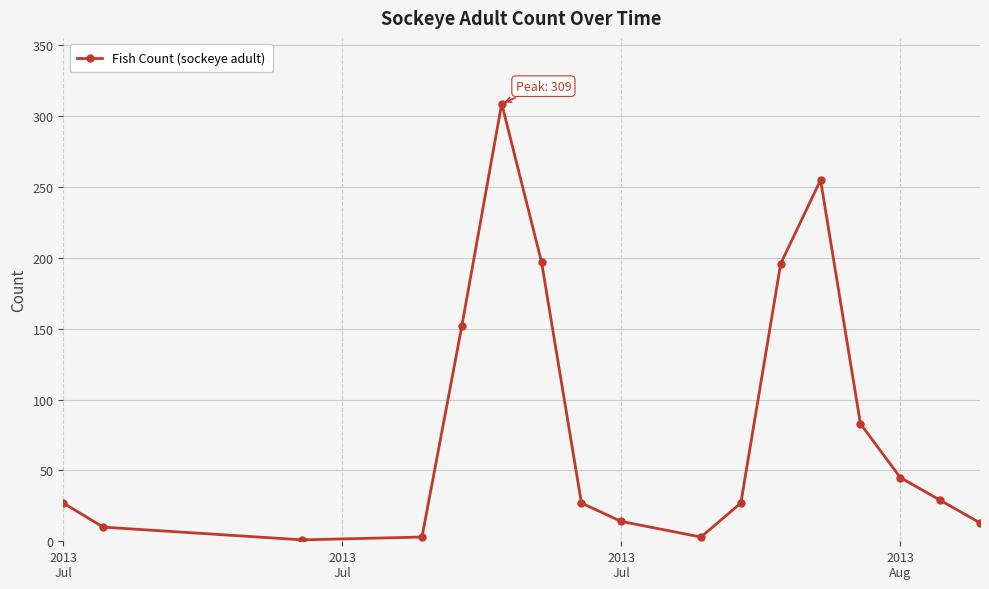

How many interior local peaks (higher than both neighbors) does the data have?

2